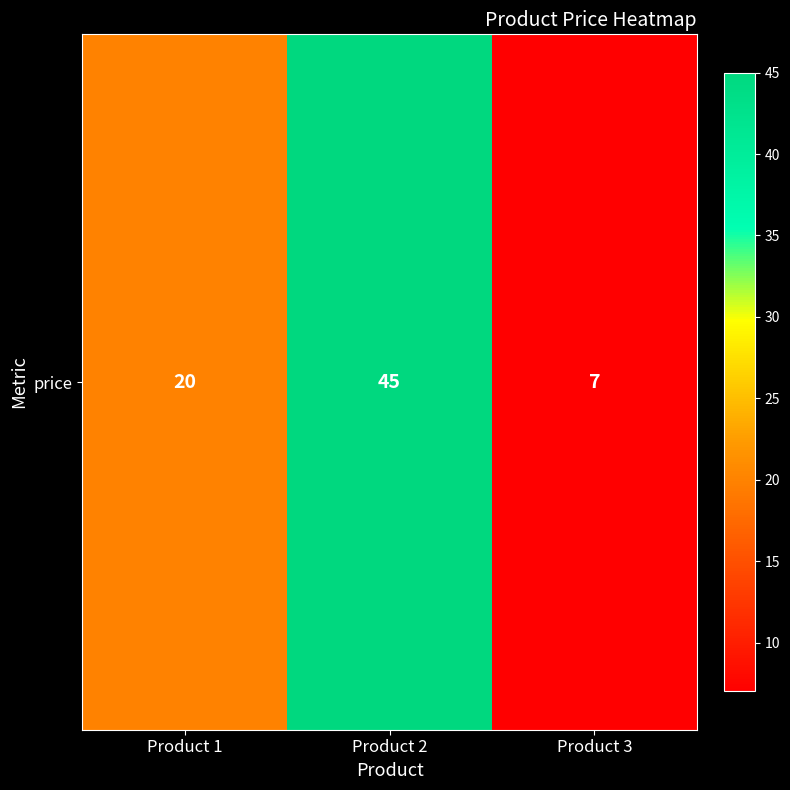

What is the ratio of the value at Product 1 to the value at Product 2?

0.4